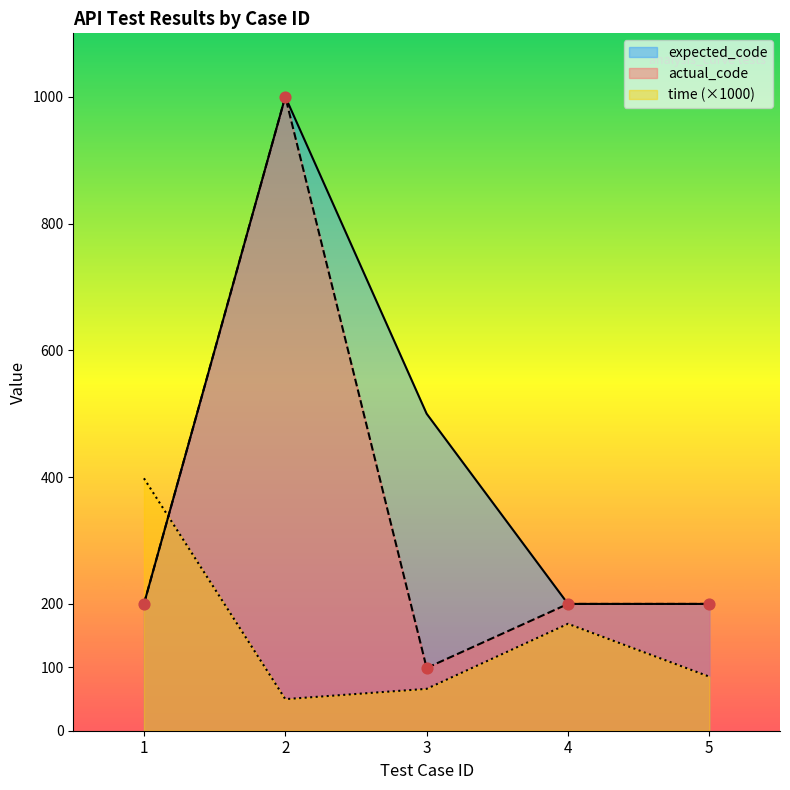

What are all the series names shown in the legend?

expected_code, actual_code, time (×1000)